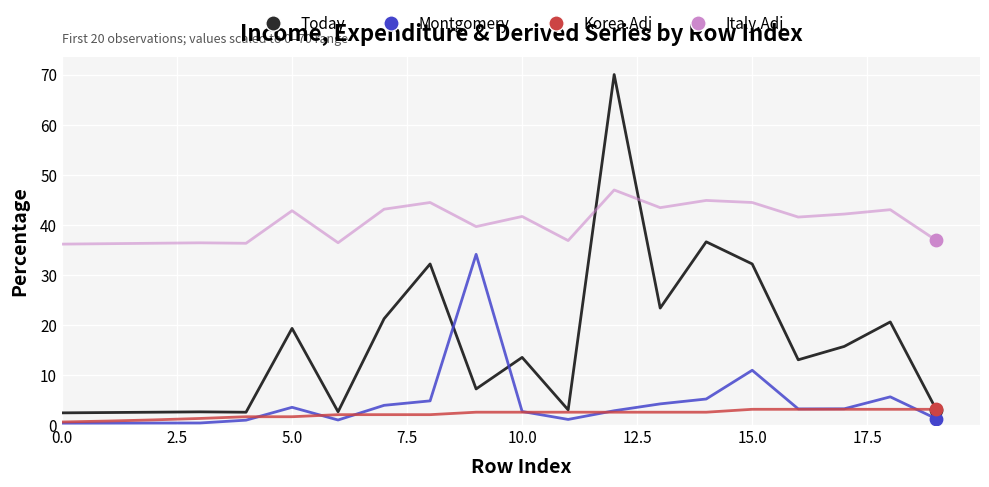

What is the minimum value for Today?

2.4